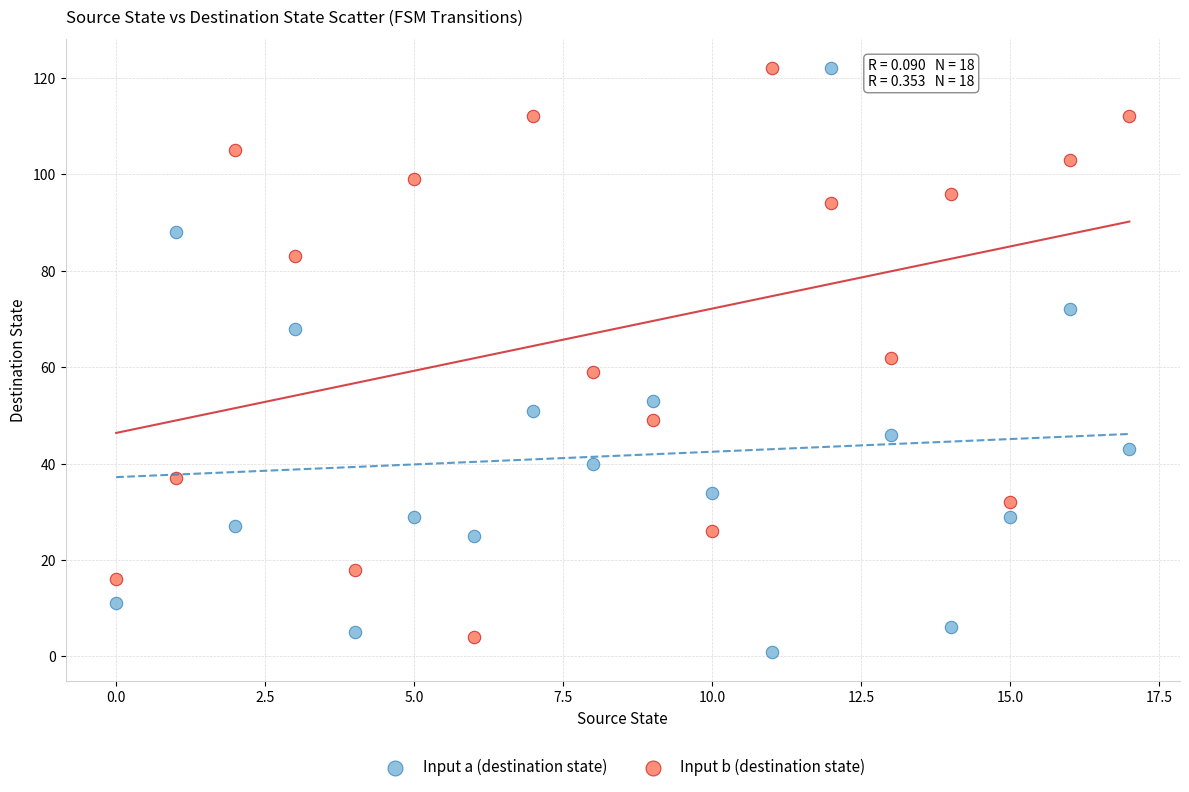

What are all the series names shown in the legend?

Input a (destination state), Input b (destination state)